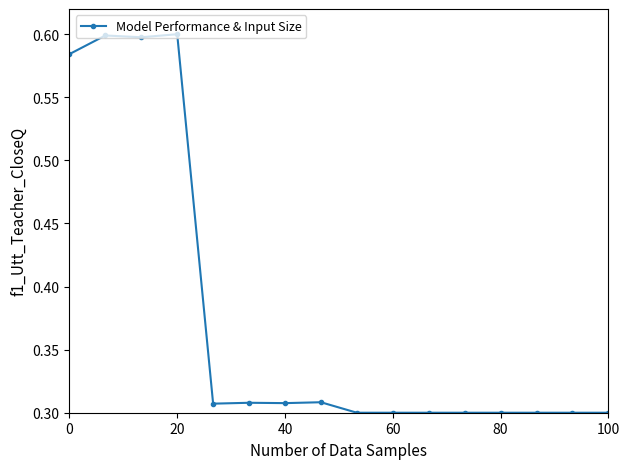

What is the sum of all values?

6.0